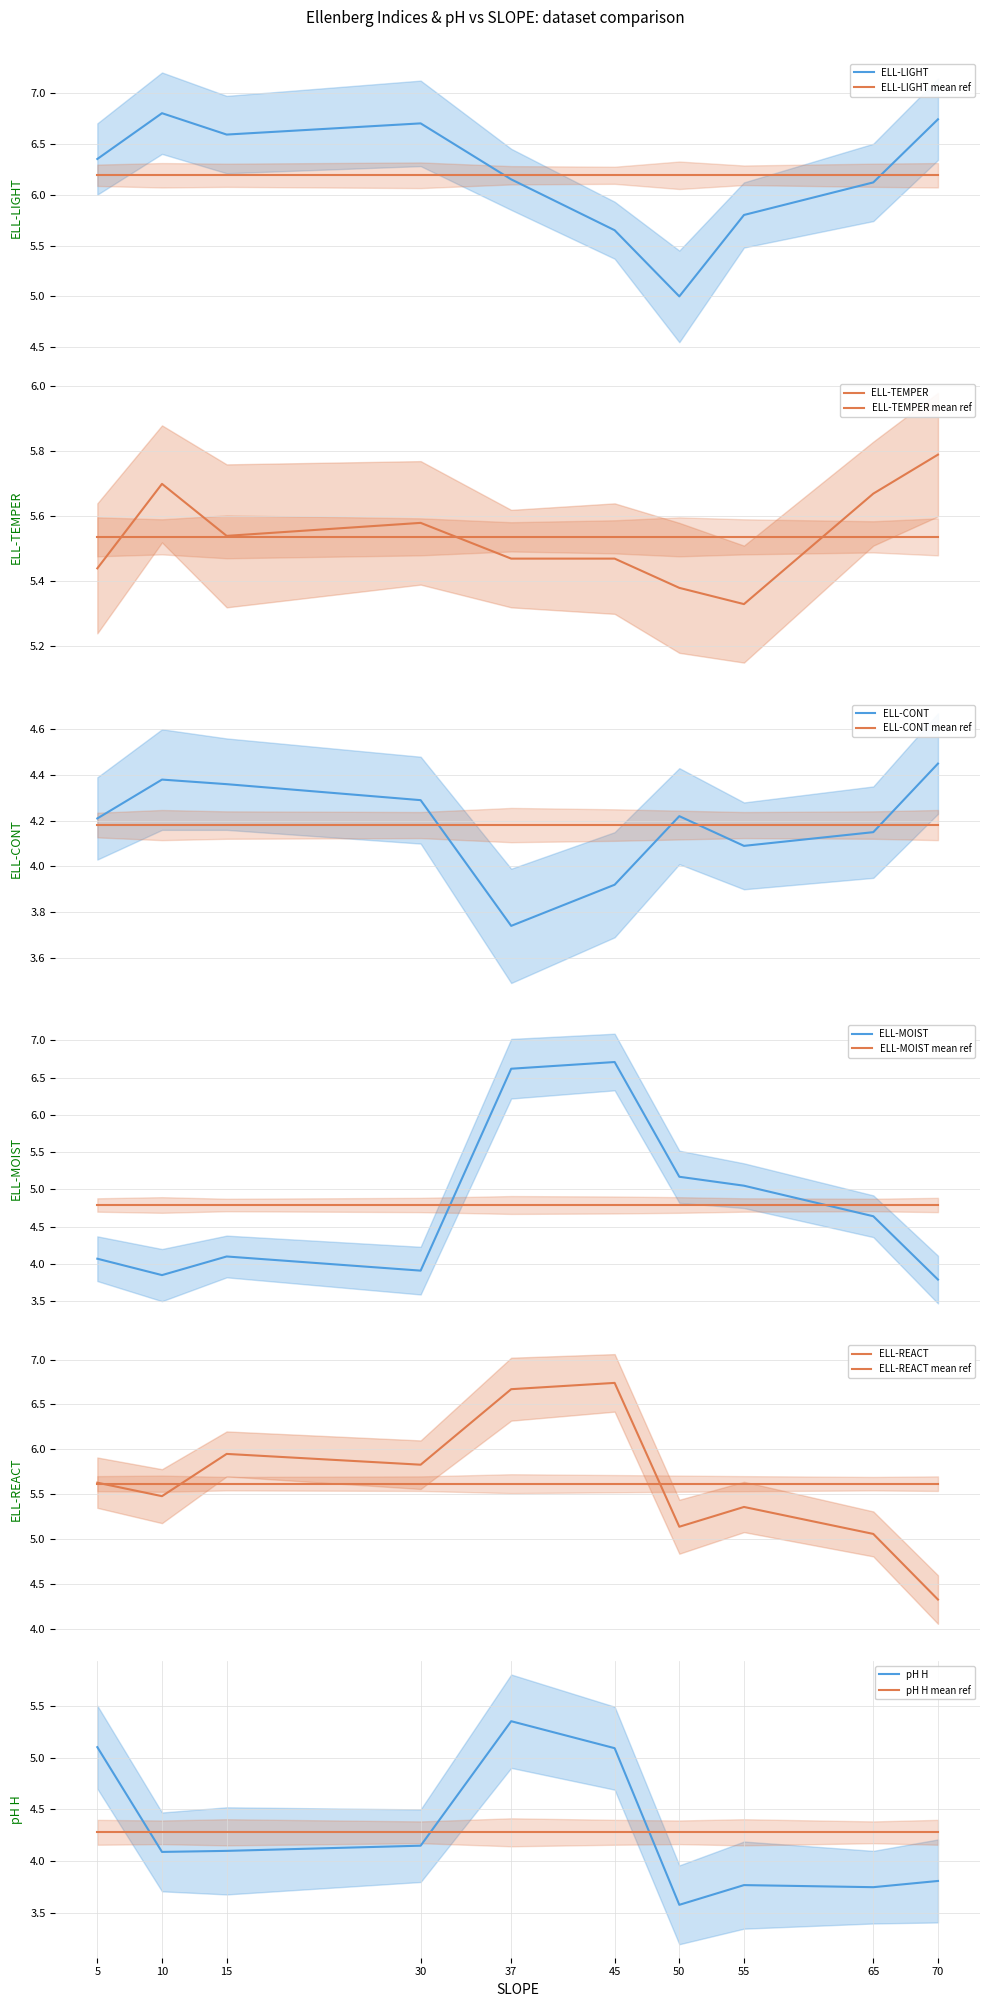

The value of ELL-TEMPER at 65 is 5.7. True or false?

True